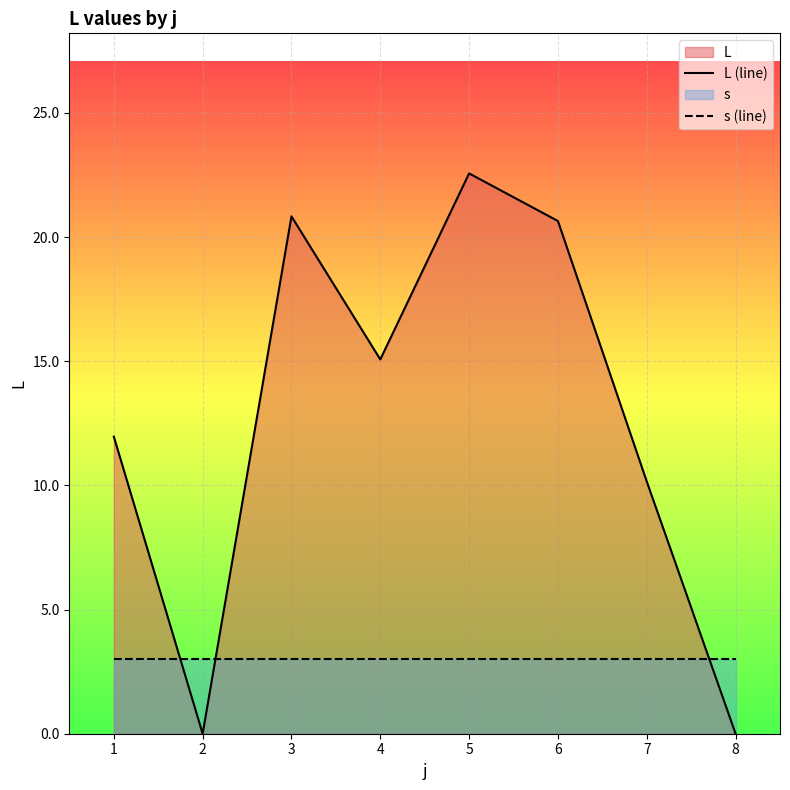

At which category does L (line) reach its first local peak?

3